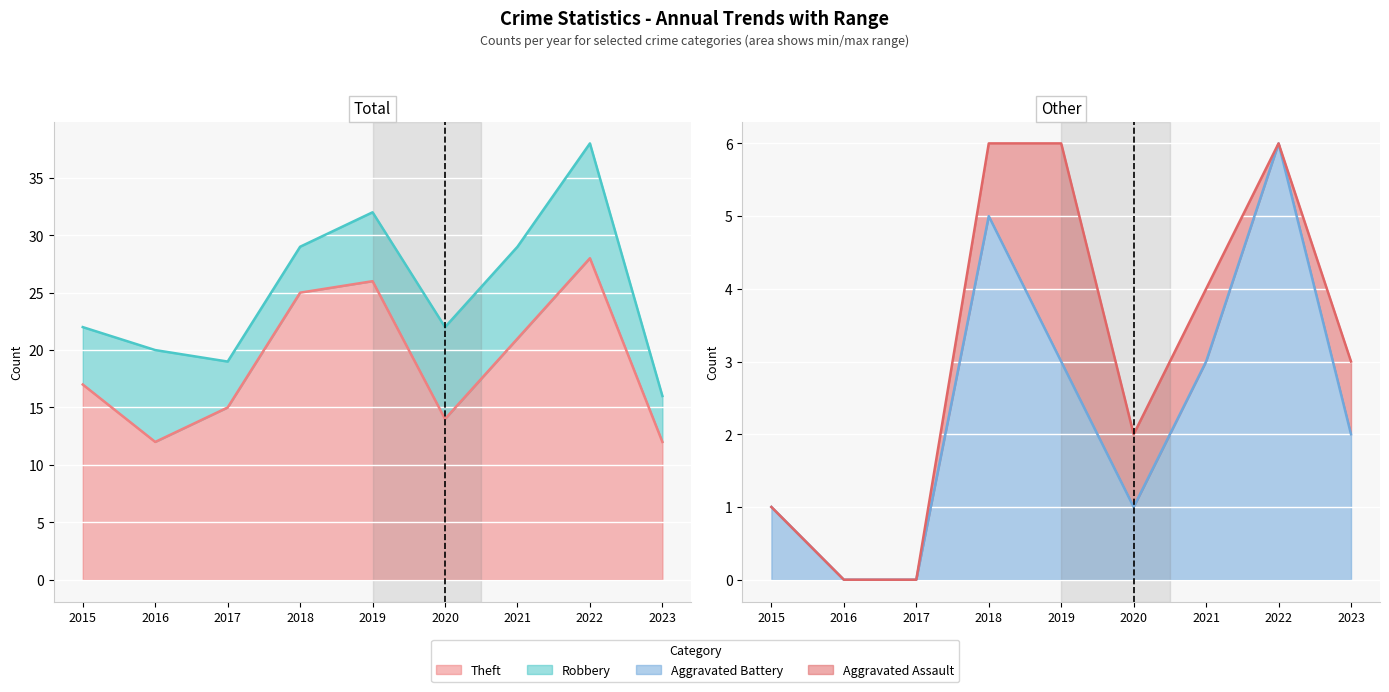

How many data points does each series have?

9